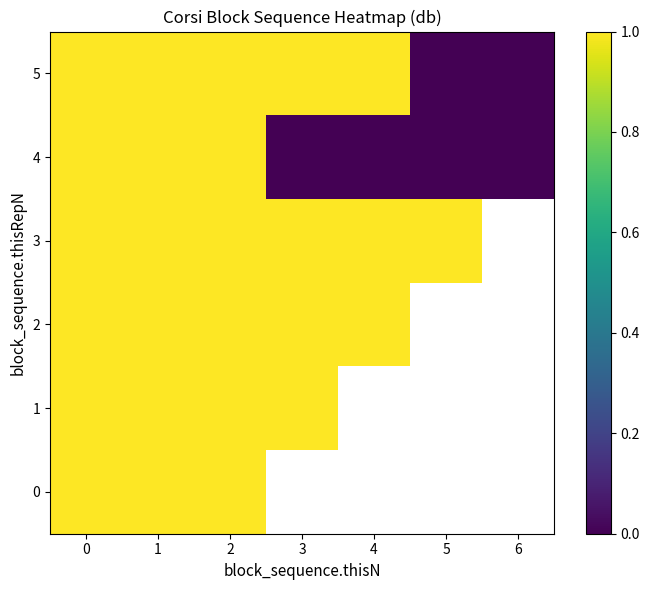

Which has a higher value, 3 or 1?

1